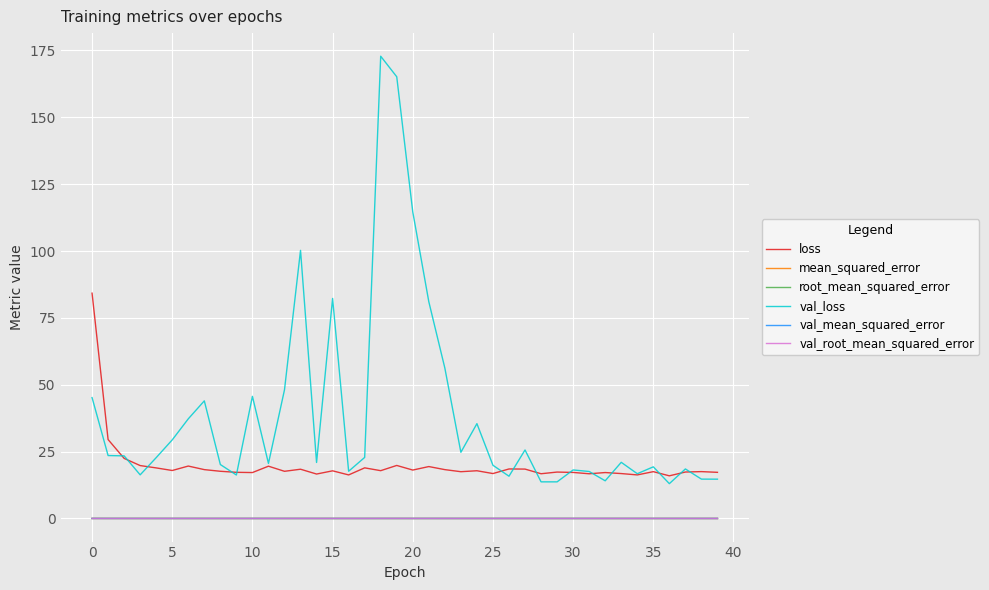

True or false: val_root_mean_squared_error and loss cross at least once.

False